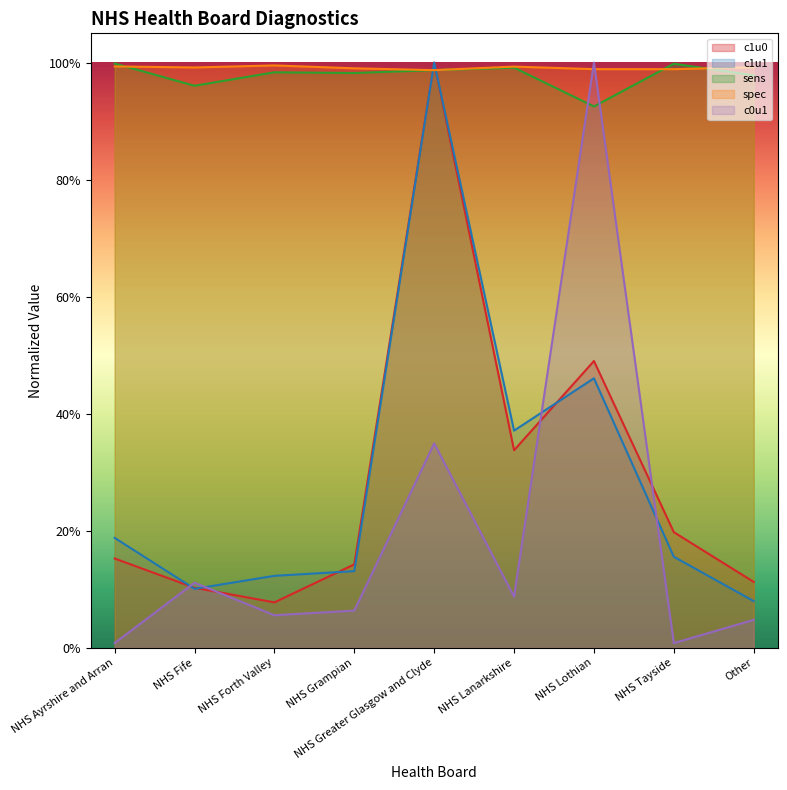

Which series has the largest total across all categories?

spec